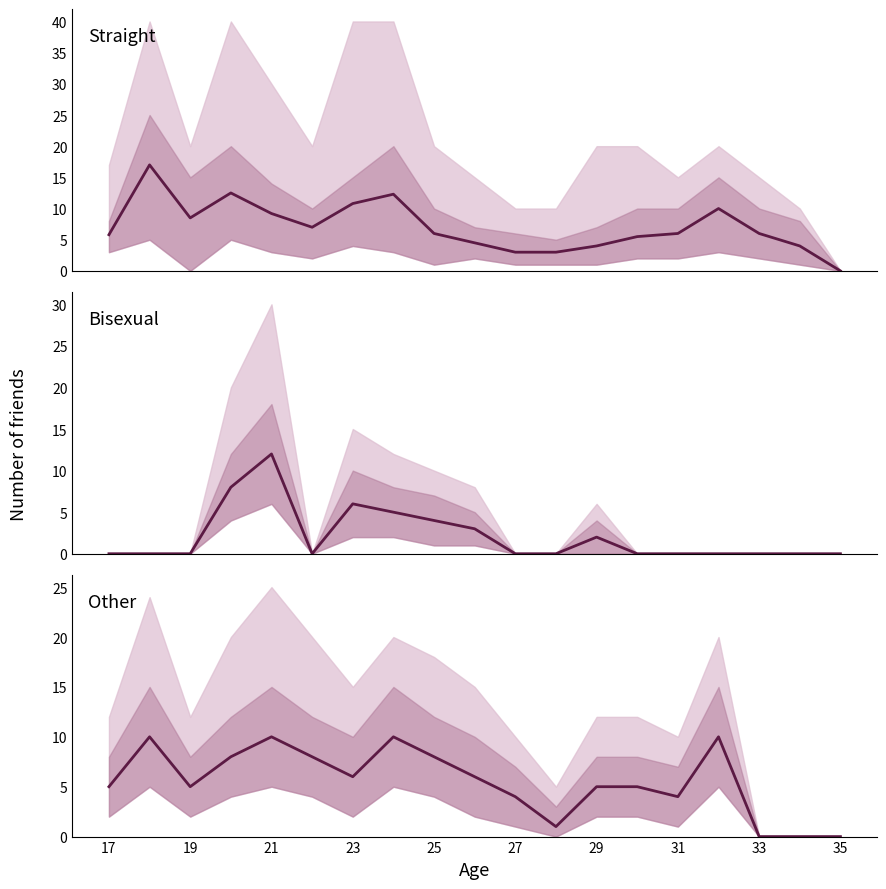

Which series ends up on top after the final intersection of Bisexual (mean) and Straight (mean)?

Straight (mean)